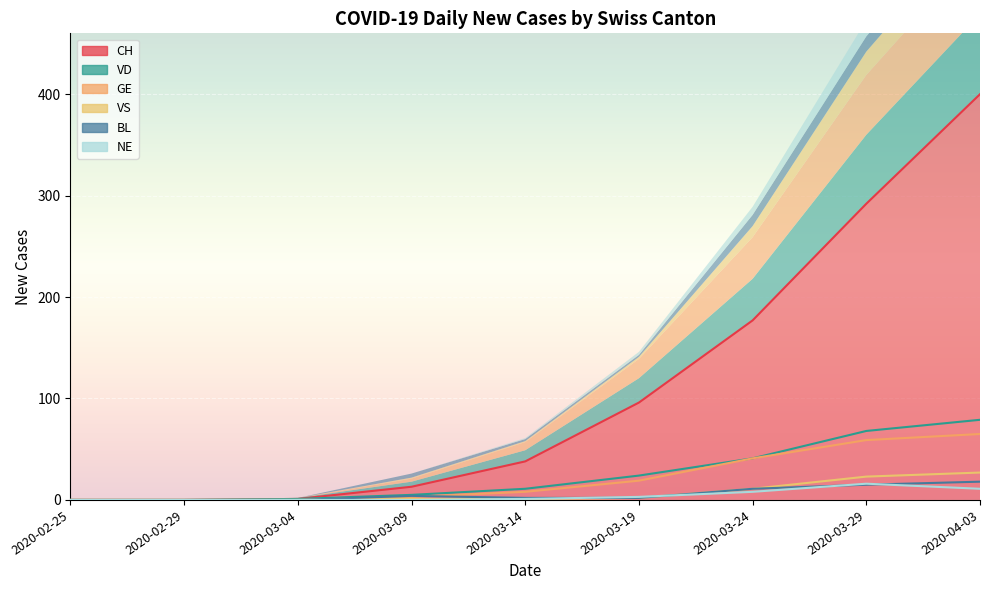

What is the difference between the VS values at 2020-03-24 and 2020-03-19?

9